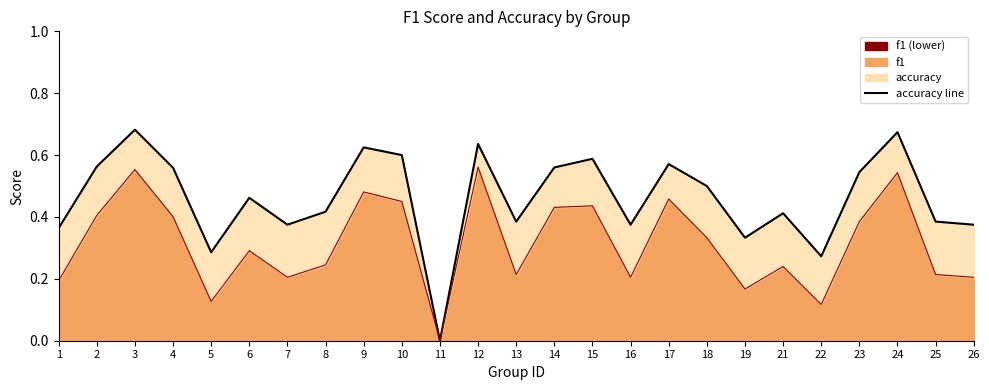

What is the value of the accuracy line point at the 13th from the left?

0.4